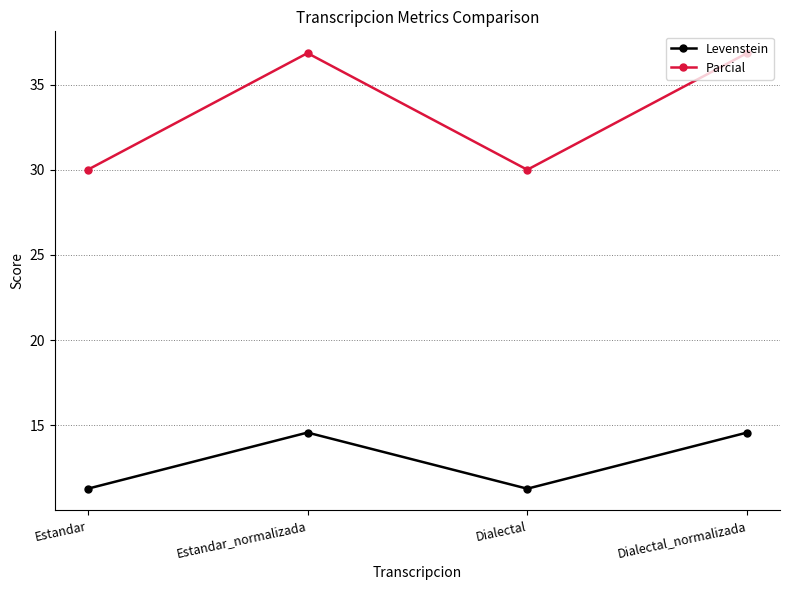

What is the maximum value shown in the chart?

36.8